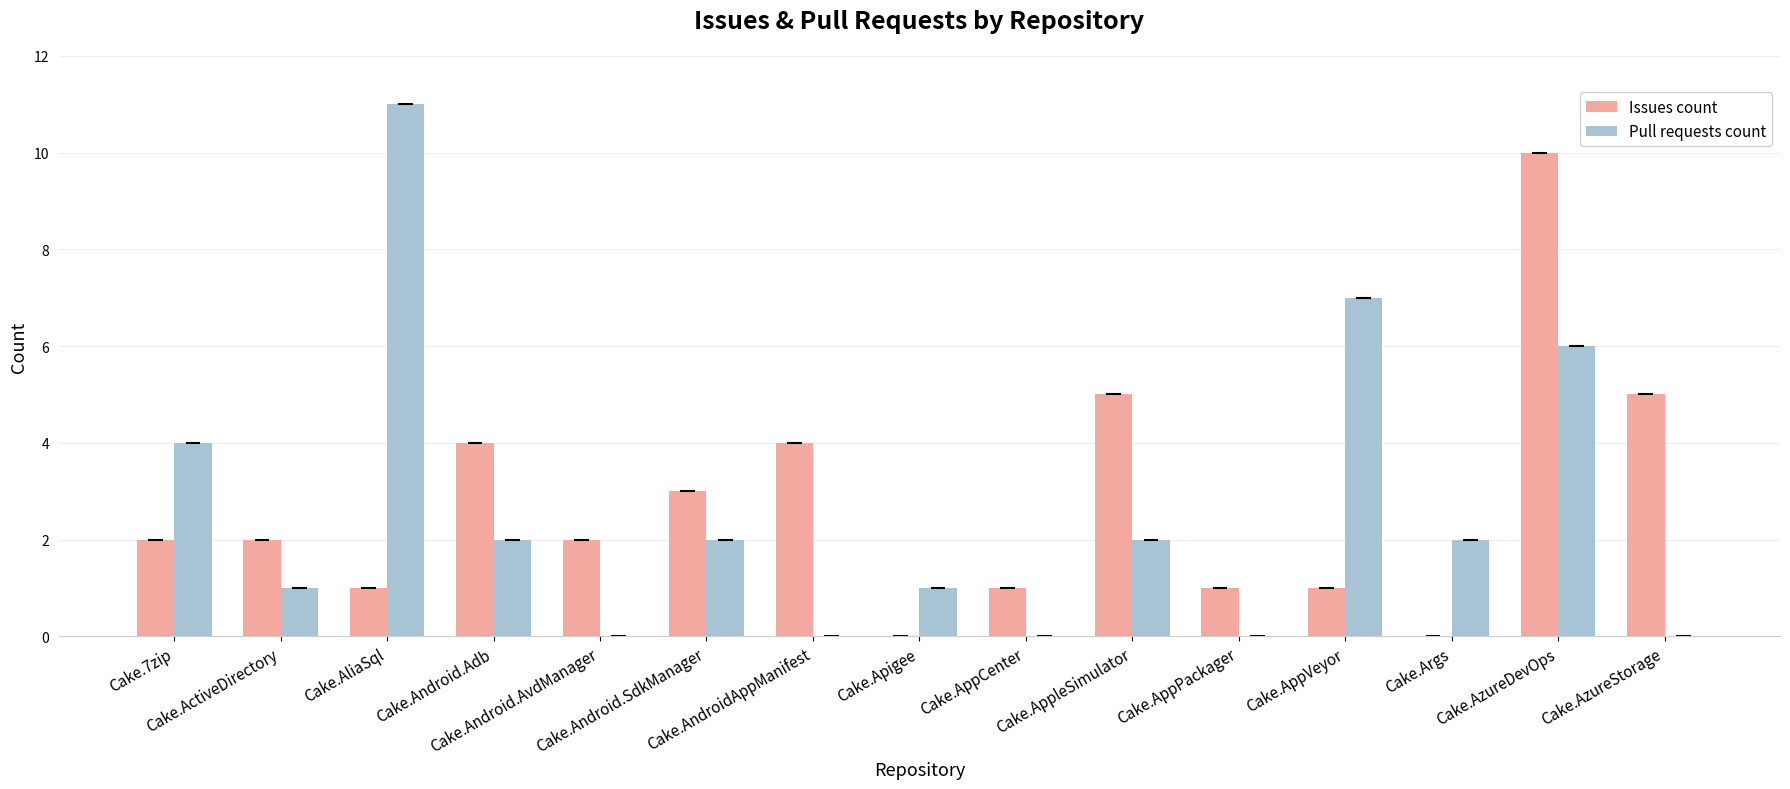

What is the sum of all Pull requests count values?

38